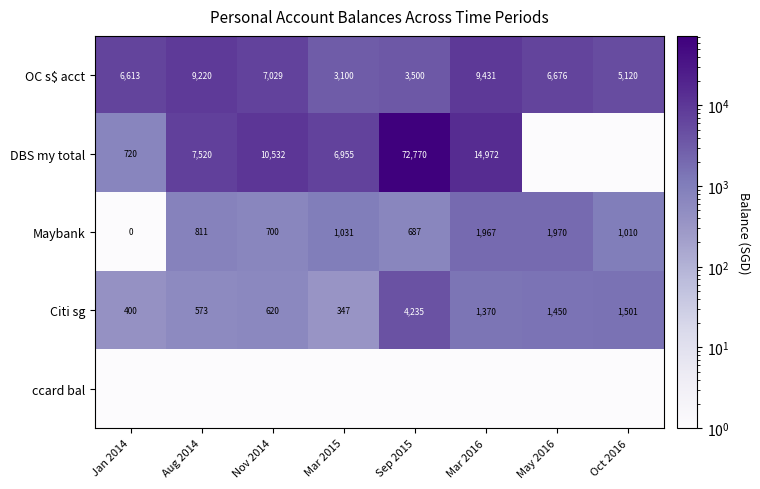

What value does the OC s$ acct series have at Mar 2015?

3100.0